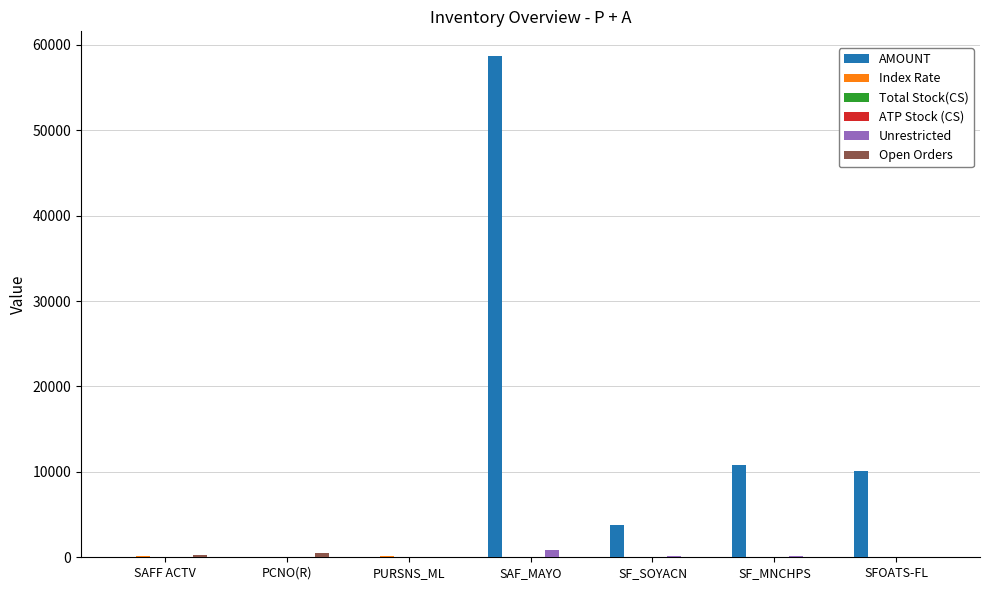

What is the maximum value shown in the chart?

58648.5